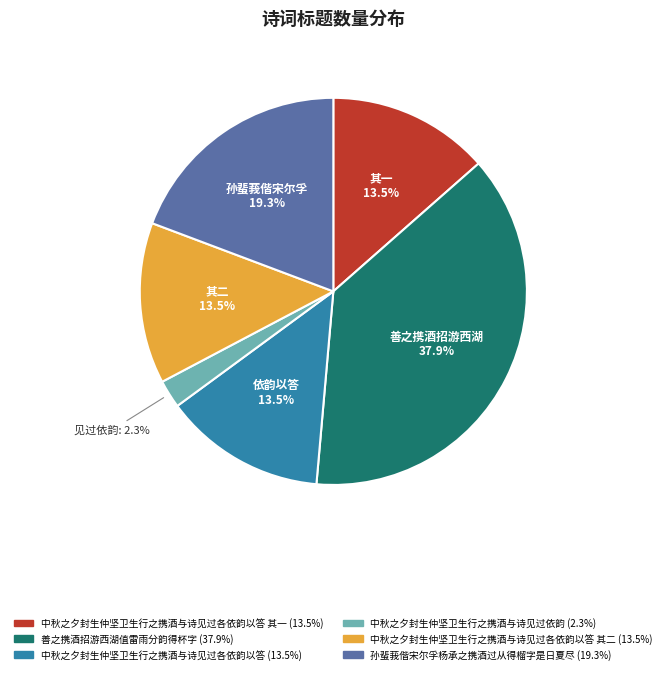

Is there any slice that represents more than half of the pie?

No